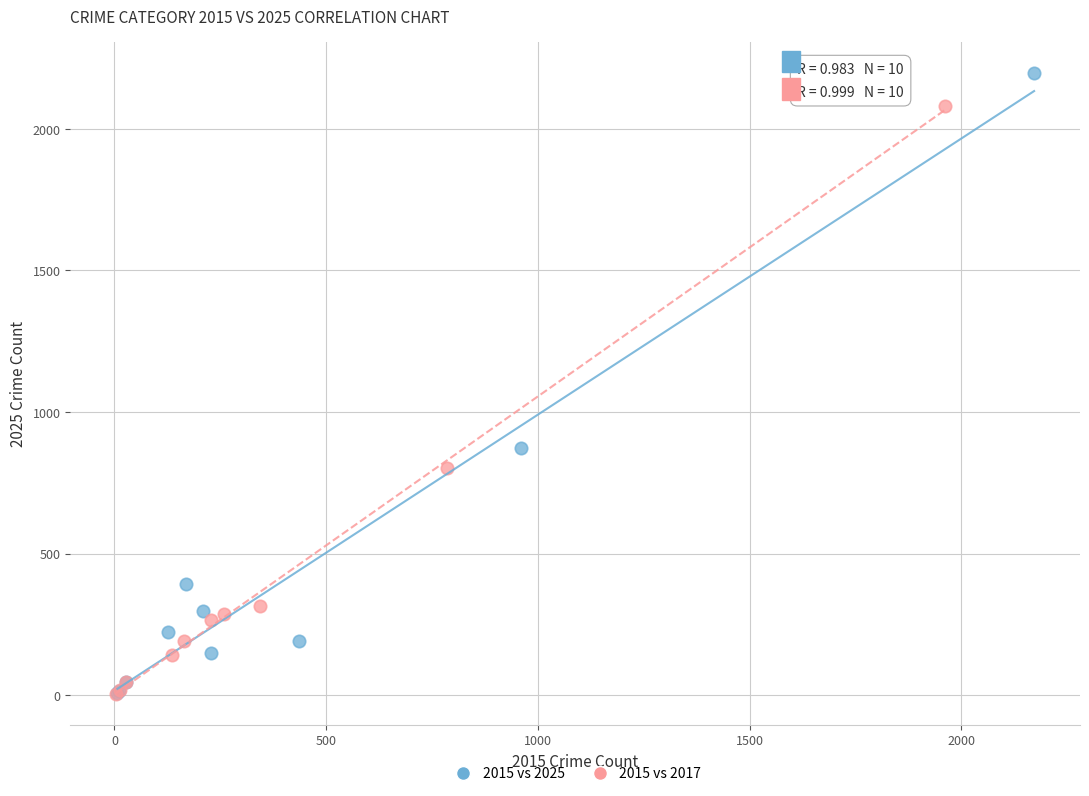

Which series reaches the maximum Y coordinate?

2015 vs 2025